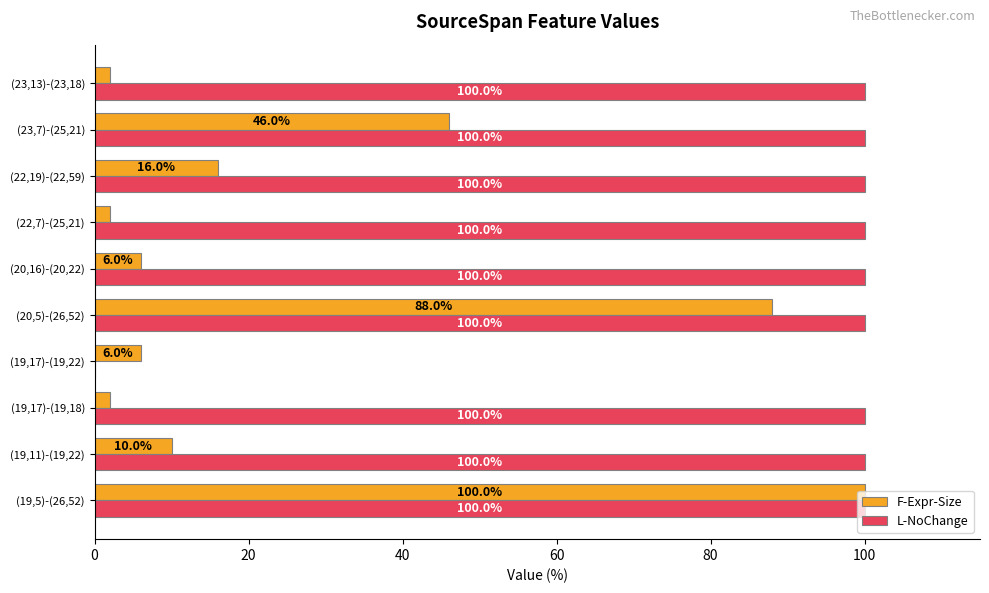

What is the maximum value shown in the chart?

100